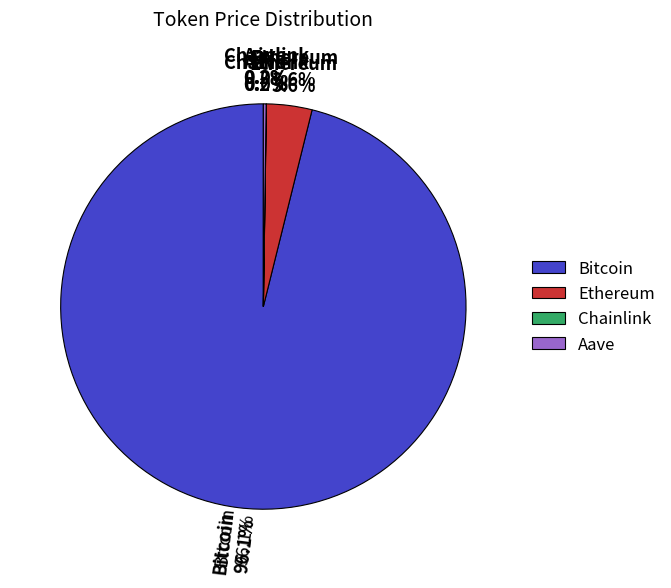

To the nearest percent, what is the difference between the Ethereum and Aave slice percentages?

3%